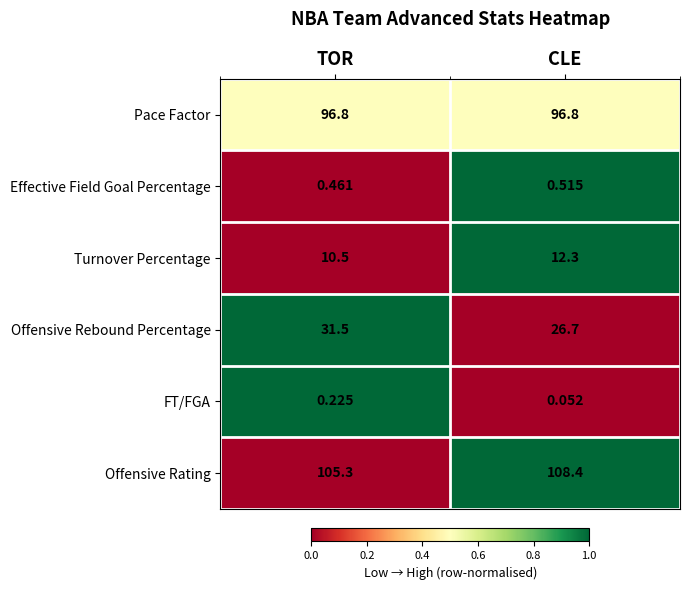

Where is Effective Field Goal Percentage nearest to the value 0?

TOR